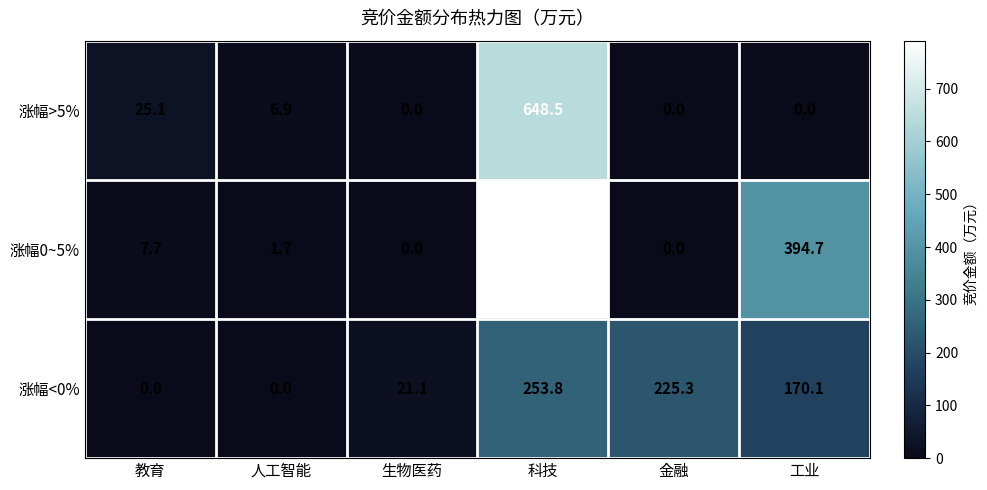

Is the value of 涨幅>5% at 科技 greater than the value of 涨幅<0% at 工业?

Yes